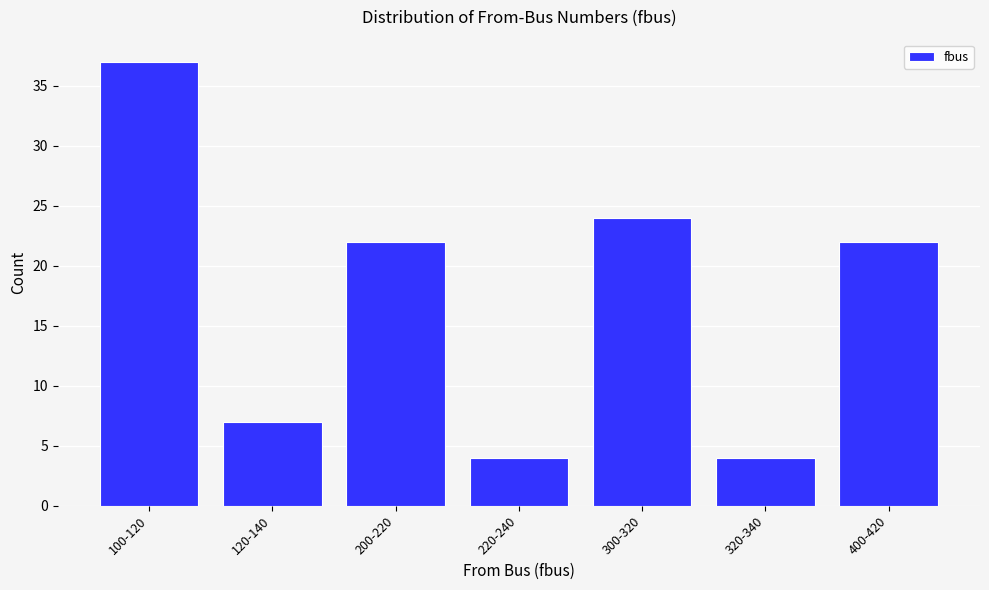

Reading left to right, what are all the values shown in this chart?

100-120=37	120-140=7	200-220=22	220-240=4	300-320=24	320-340=4	400-420=22